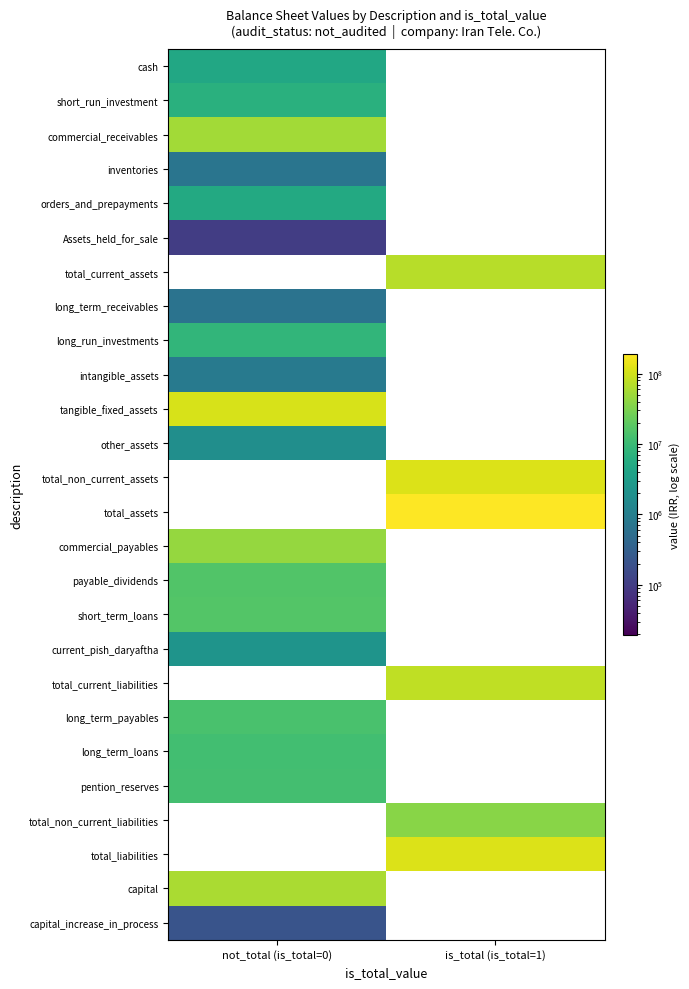

How many categories are shown in the chart?

2